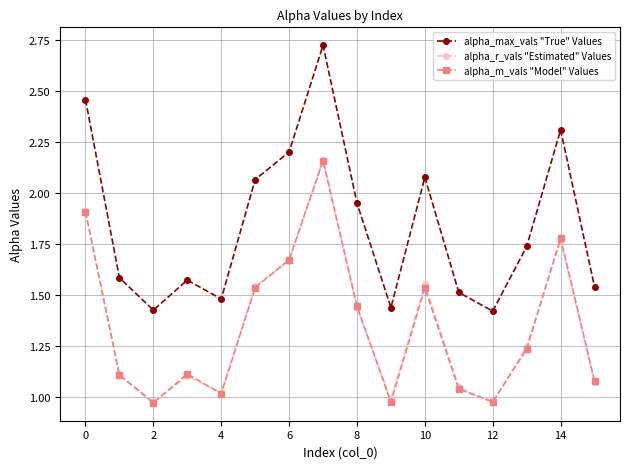

True or false: alpha_max_vals "True" Values has more than 1 points higher than both neighbors.

True